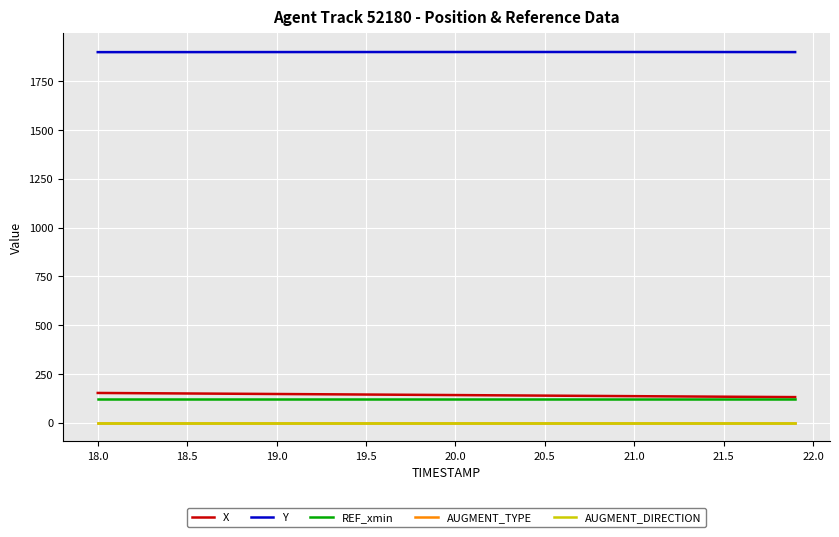

True or false: REF_xmin and Y intersect in this chart.

False